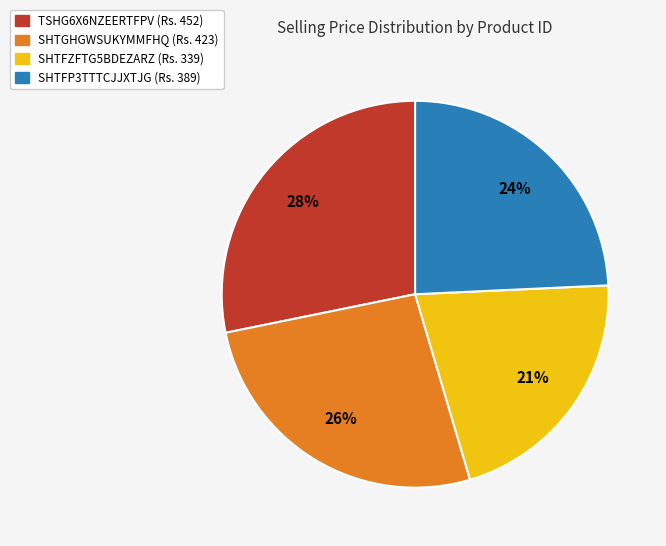

To the nearest percent, what is the average slice percentage?

25%